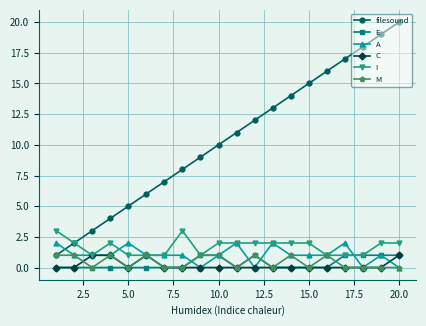

Which series has the largest range (max minus min)?

filesound